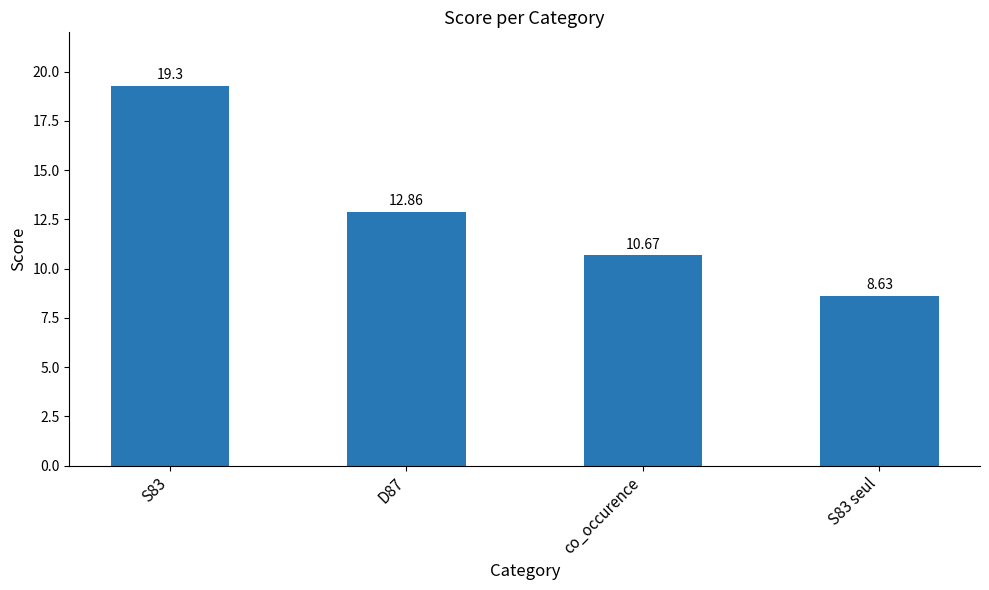

Rank the categories by value from lowest to highest.

S83 seul, co_occurence, D87, S83